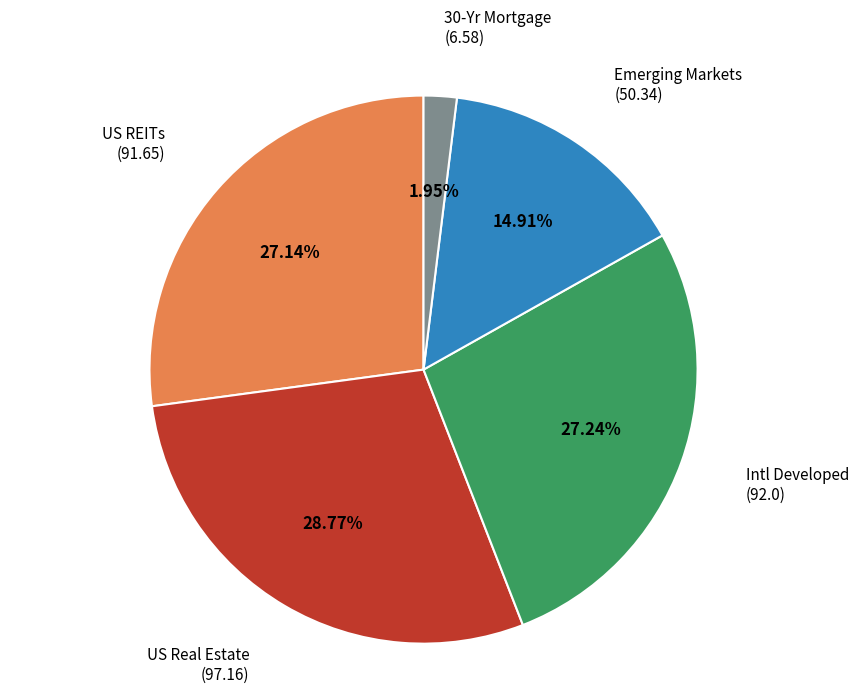

Count the number of slices in the pie.

5